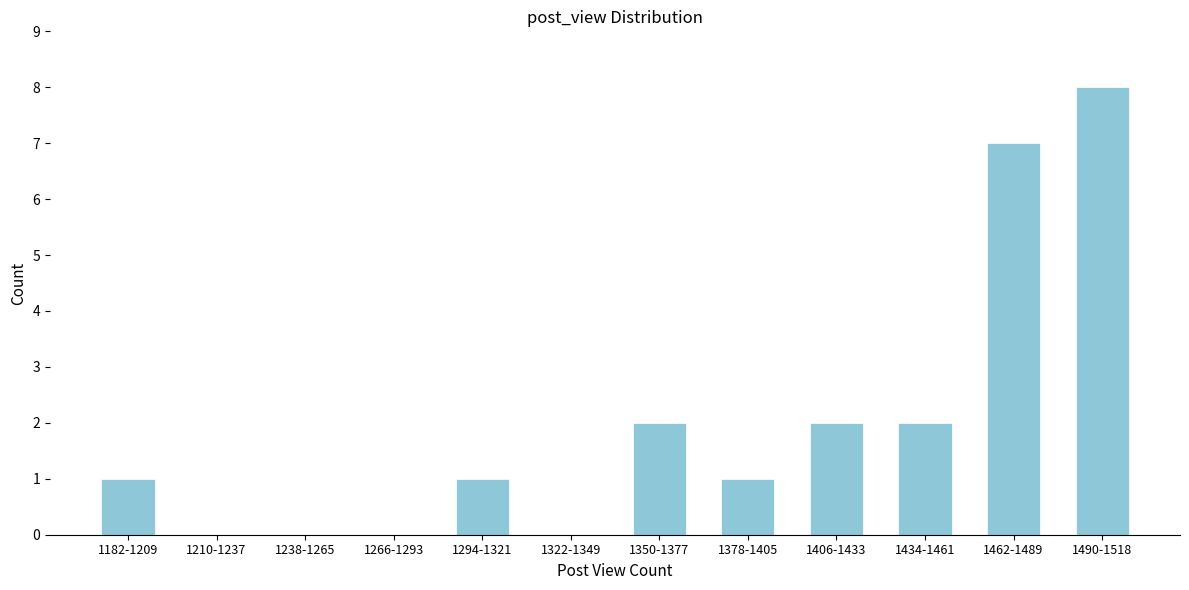

Reading left to right, list all the values displayed in this chart.

1182-1209=1	1210-1237=0	1238-1265=0	1266-1293=0	1294-1321=1	1322-1349=0	1350-1377=2	1378-1405=1	1406-1433=2	1434-1461=2	1462-1489=7	1490-1518=8